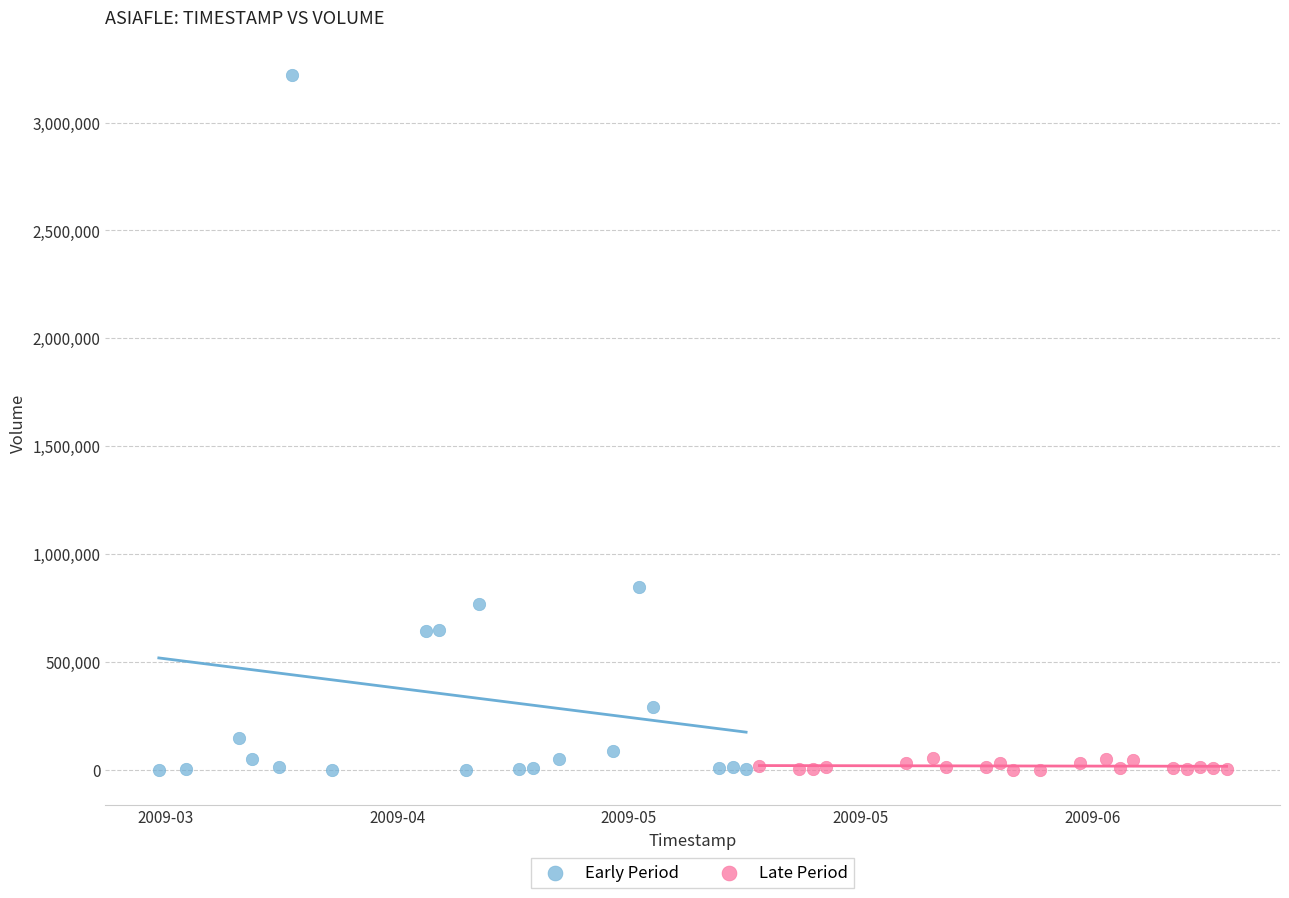

What are all the series names shown in the legend?

Early Period, Late Period